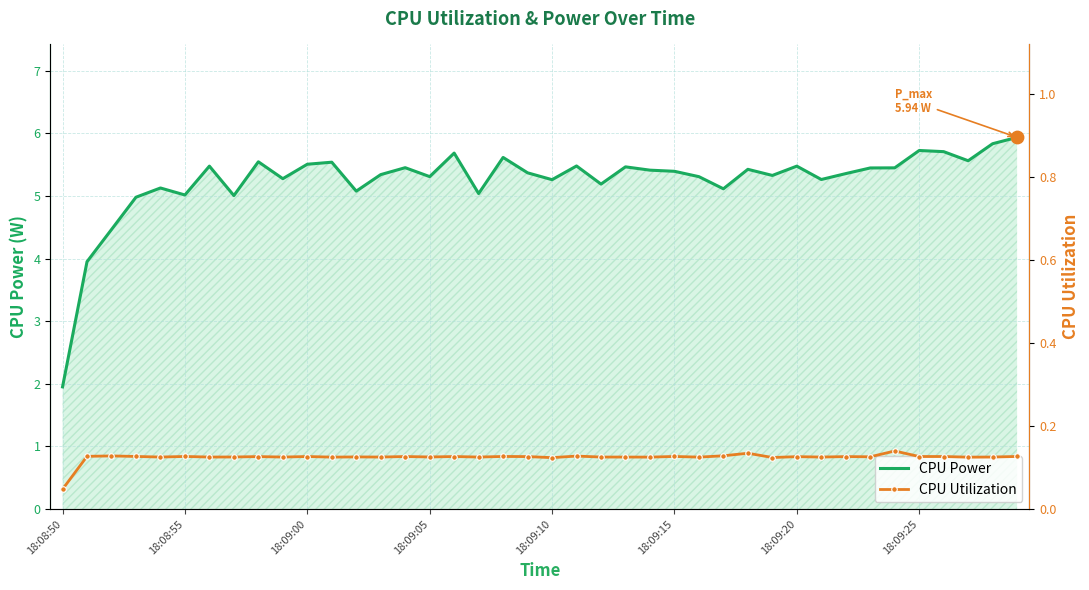

Is the value of CPU Utilization at 27 greater than the value of CPU Power at 19?

No